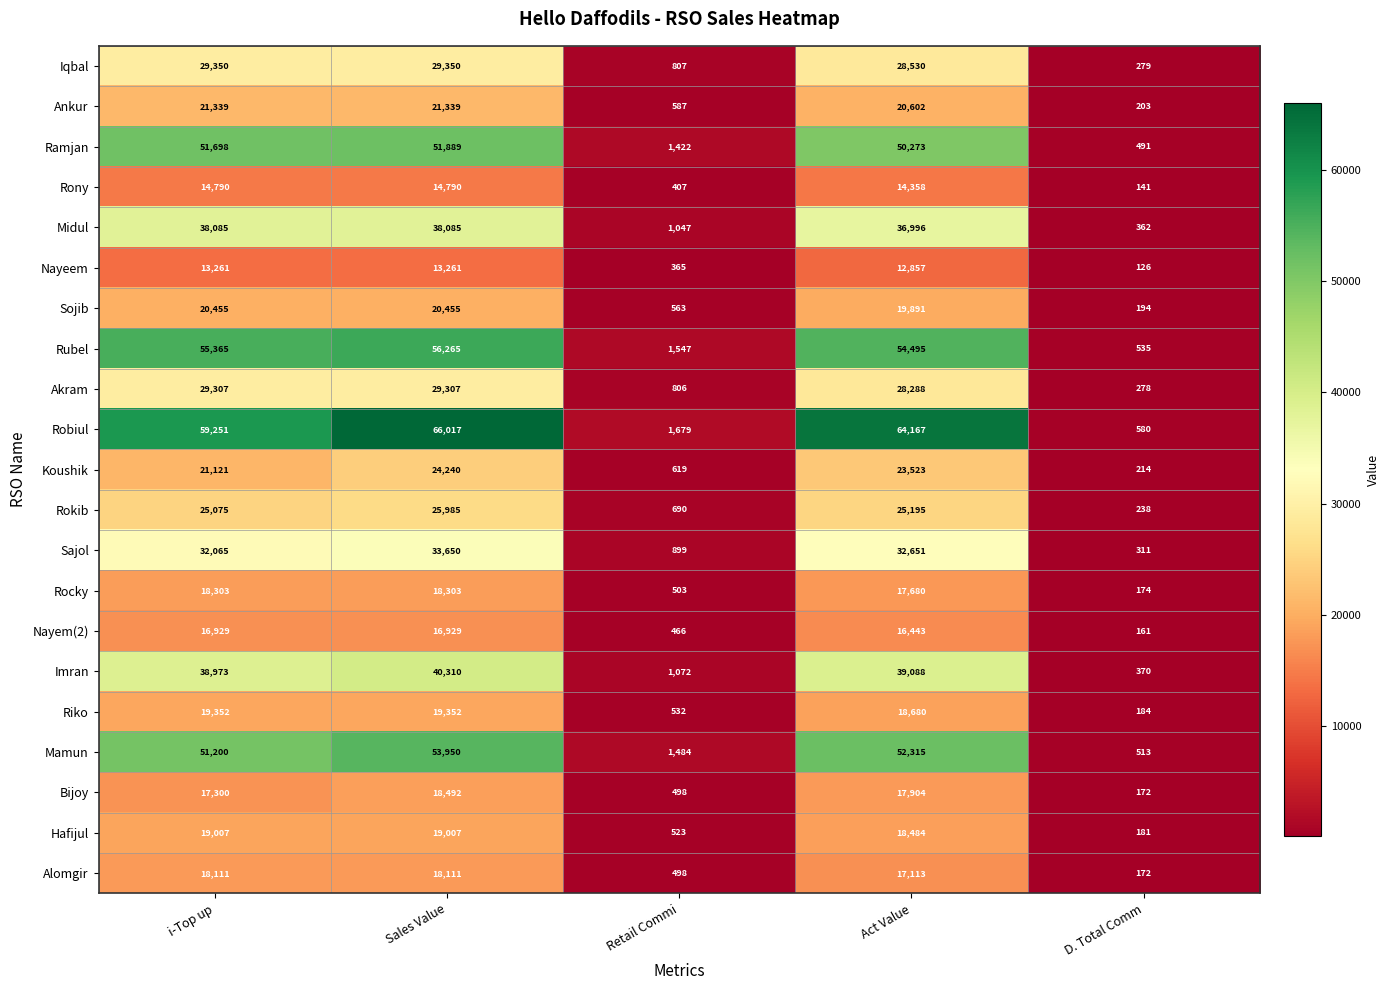

True or false: Imran has a value of 370 at D. Total Comm.

True